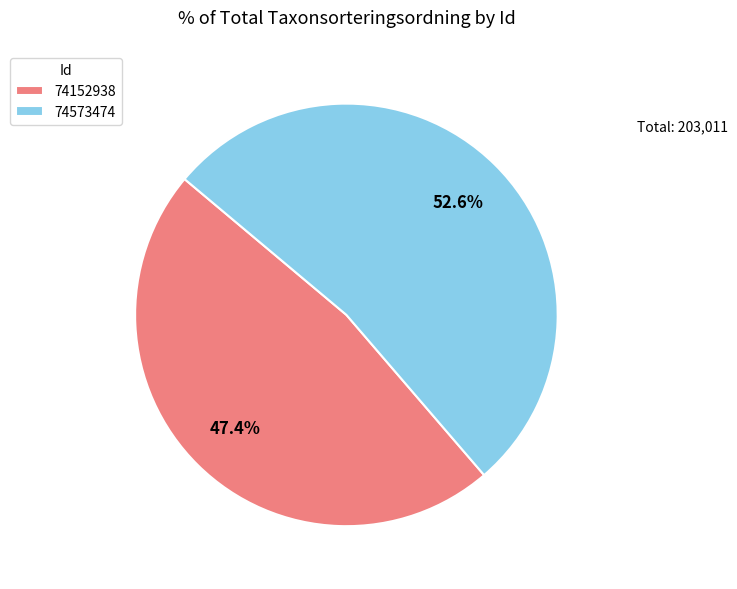

True or false: 74573474 accounts for 59% of the total.

False